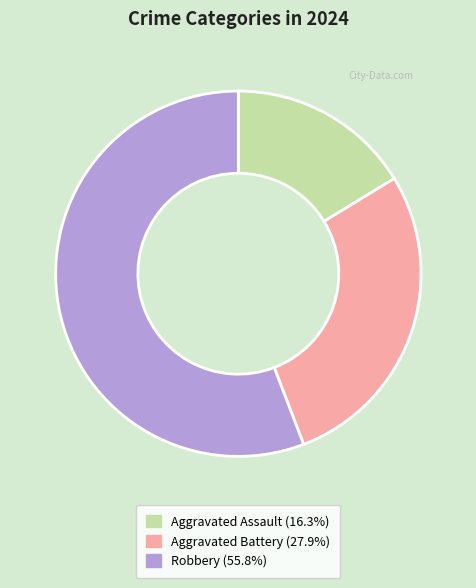

Which slice is the largest?

Robbery